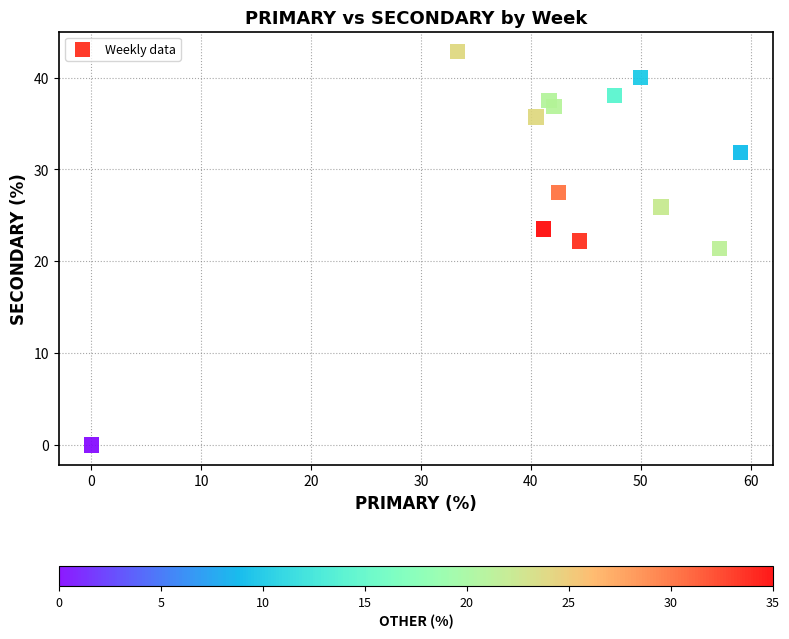

What is the range of X values (max minus min)?

59.1